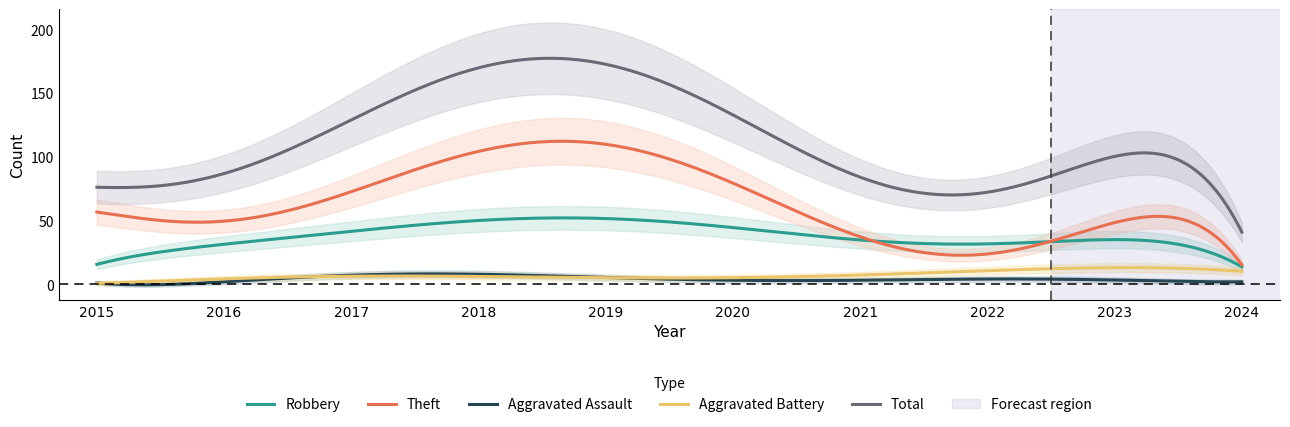

True or false: Aggravated Assault and Theft intersect in this chart.

False